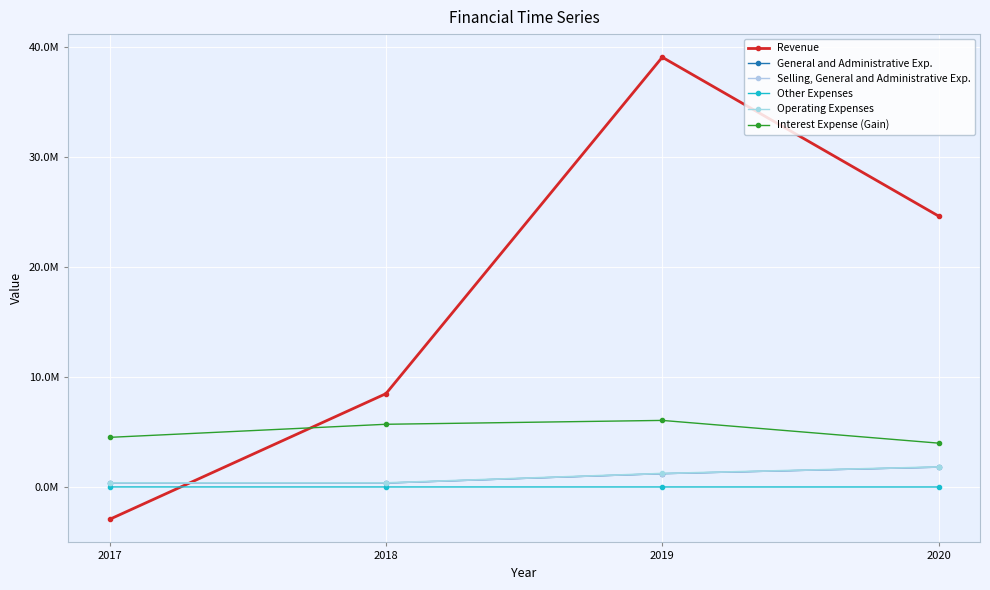

Reading right to left, transcribe all the data shown in this chart.

Revenue: 24634200	39057922	8504740	-2905028
General and Administrative Exp.: 1830559	1238509	385242	383836
Selling, General and Administrative Exp.: 1830559	1238509	385242	383836
Other Expenses: 30522	32314	32677	35211
Operating Expenses: 1861081	1270823	417919	419047
Interest Expense (Gain): 4012359	6076291	5725433	4537774